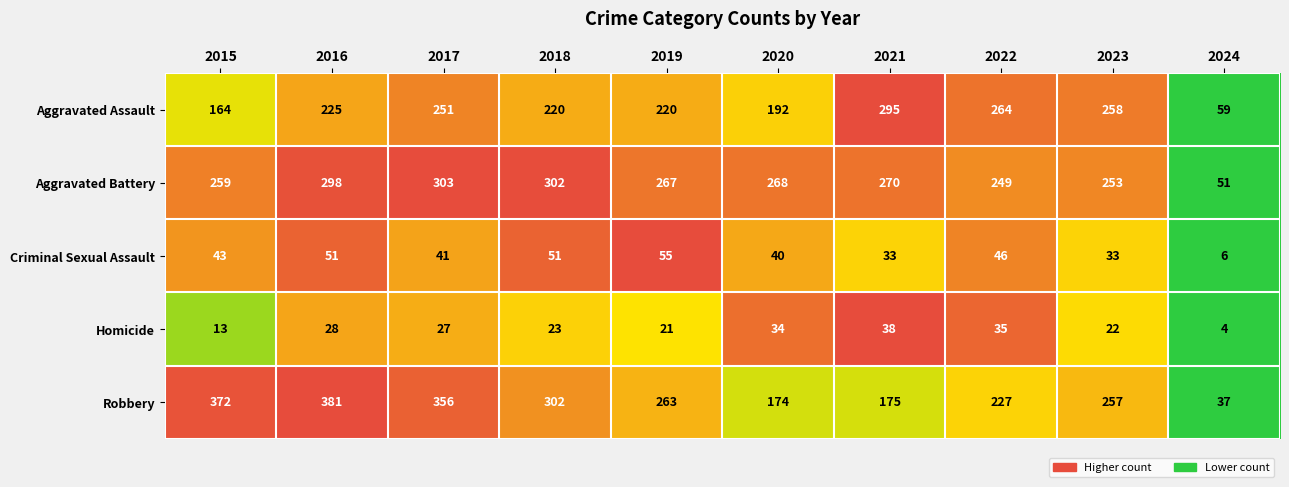

The Aggravated Battery series shows 69 at 2024. True or false?

False